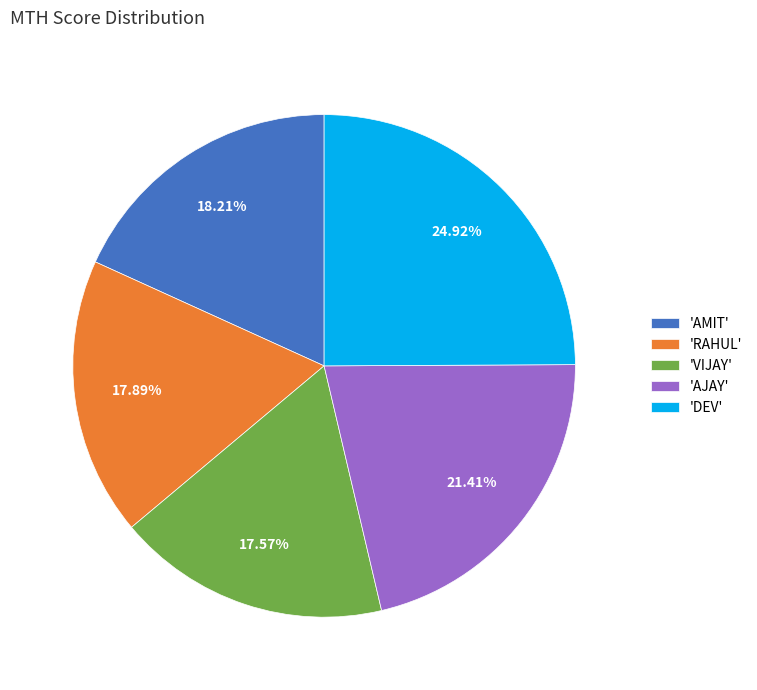

Which has a higher value, 'RAHUL' or 'DEV'?

'DEV'